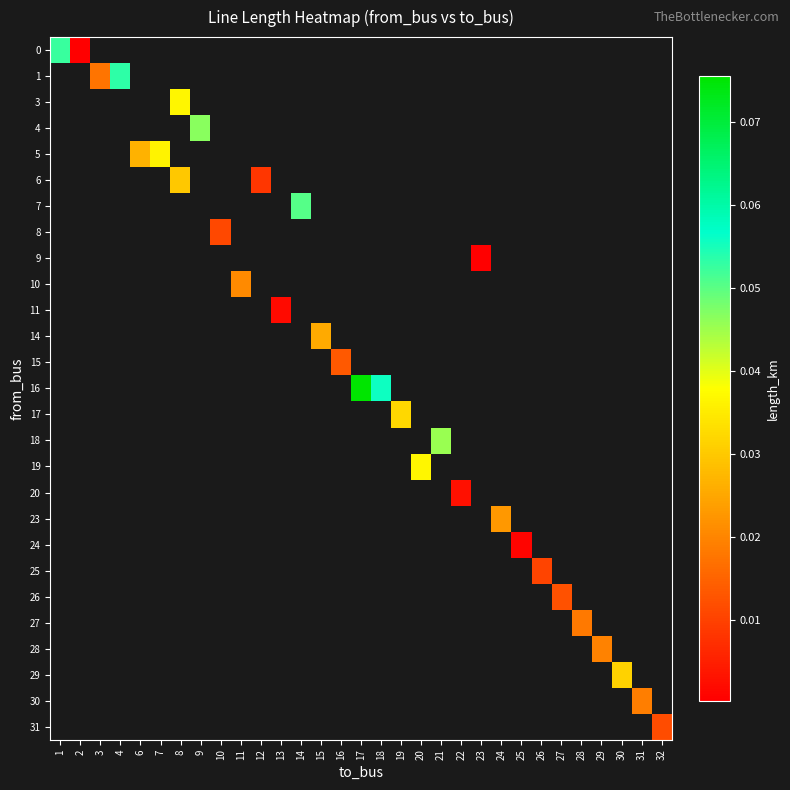

Which series has the largest range (max minus min)?

row_0